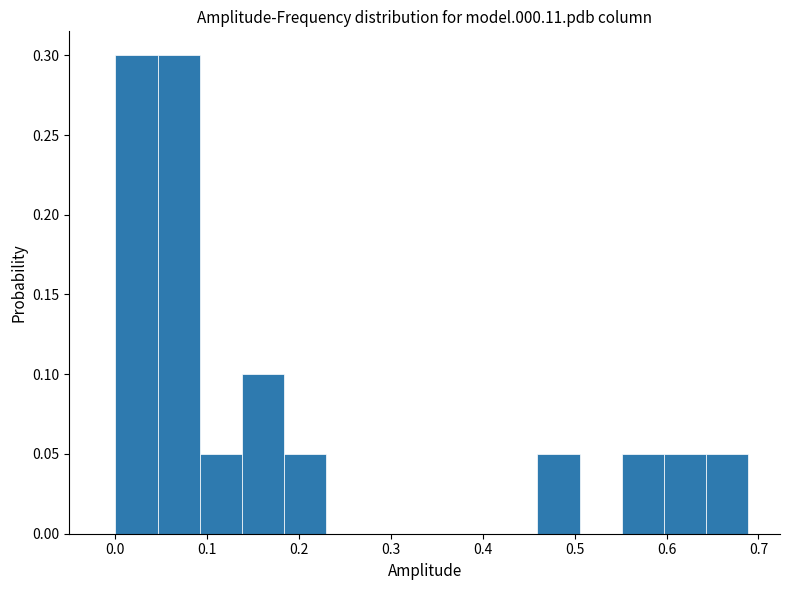

Reading left to right, transcribe this chart: for each bar, give the range it covers on the x-axis and its height. Neither the bar edges nor the heights are printed on the chart, so give them approximately, as read against the axes.

0.00 to 0.05: 0.30
0.05 to 0.09: 0.30
0.09 to 0.14: 0.05
0.14 to 0.18: 0.10
0.18 to 0.23: 0.05
0.23 to 0.28: 0
0.28 to 0.32: 0
0.32 to 0.37: 0
0.37 to 0.41: 0
0.41 to 0.46: 0
0.46 to 0.51: 0.05
0.51 to 0.55: 0
0.55 to 0.60: 0.05
0.60 to 0.64: 0.05
0.64 to 0.69: 0.05